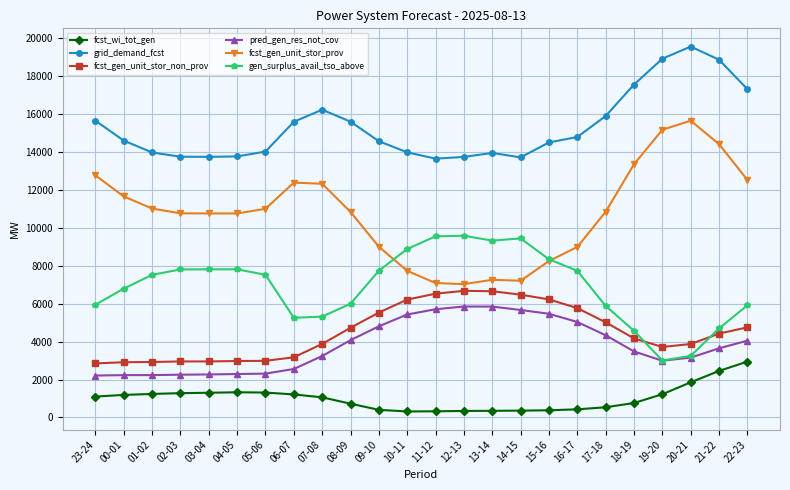

What is the value of the fcst_gen_unit_stor_prov point at the 14th from the left?

7035